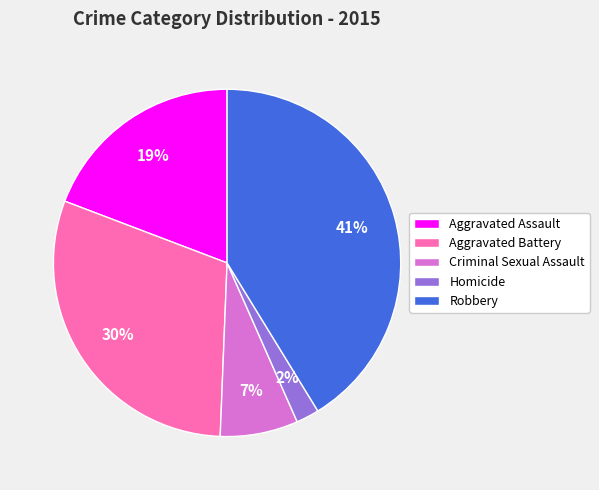

To the nearest percent, what is the average slice percentage?

20%